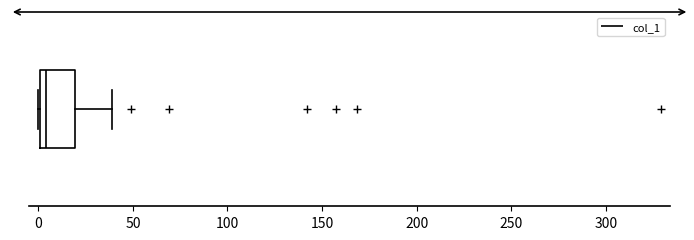

Transcribe this box plot: give where the median line is, the range the box spans, and where the two whiskers end, as read against the x-axis. The values are not printed on the chart, so give them approximately, as read against the axis.

median 5, box 0 to 20, whiskers 0 to 40